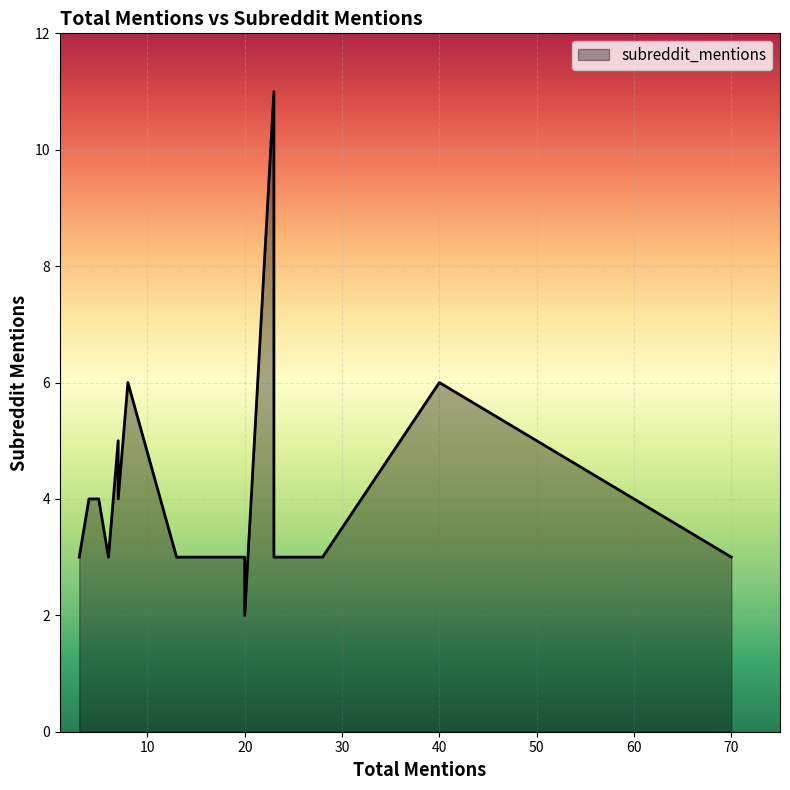

The value at 7 is 3. True or false?

False